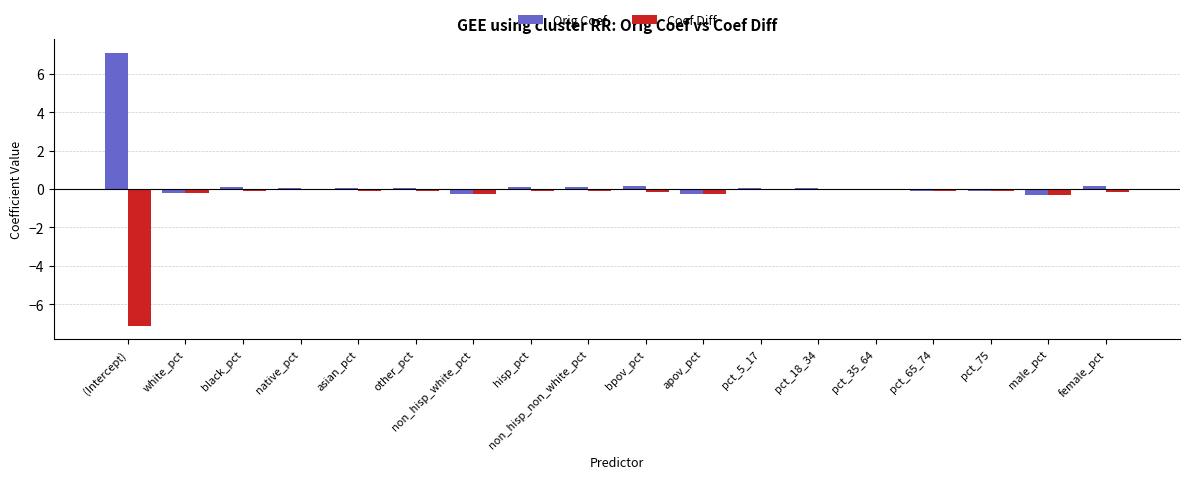

What is the sum of all Orig Coef values?

6.8